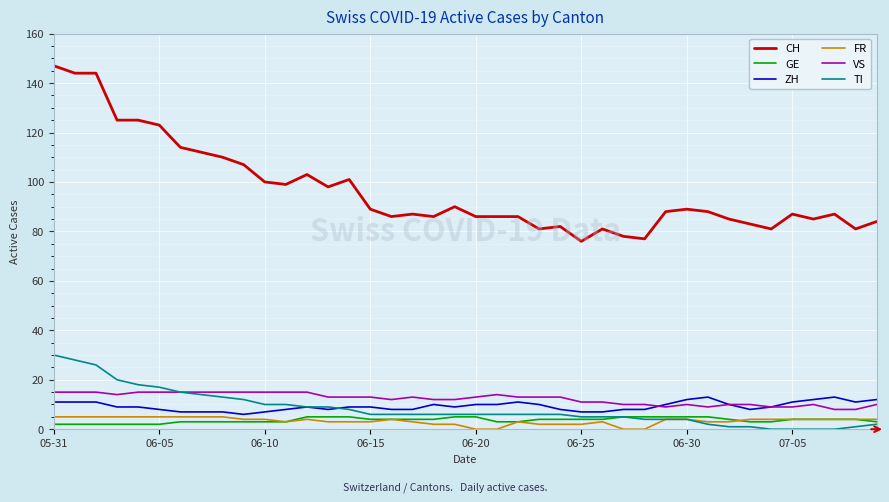

What is the highest value of the ZH series?

13